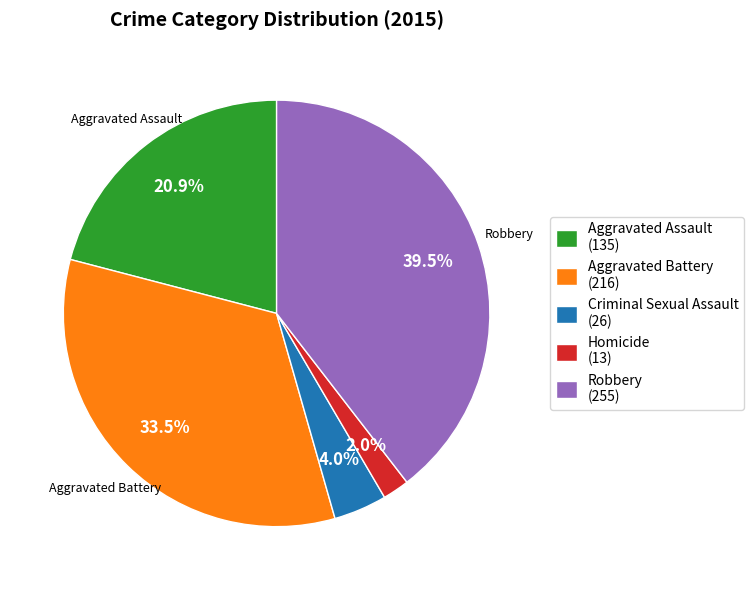

How many slices are in this pie chart?

5